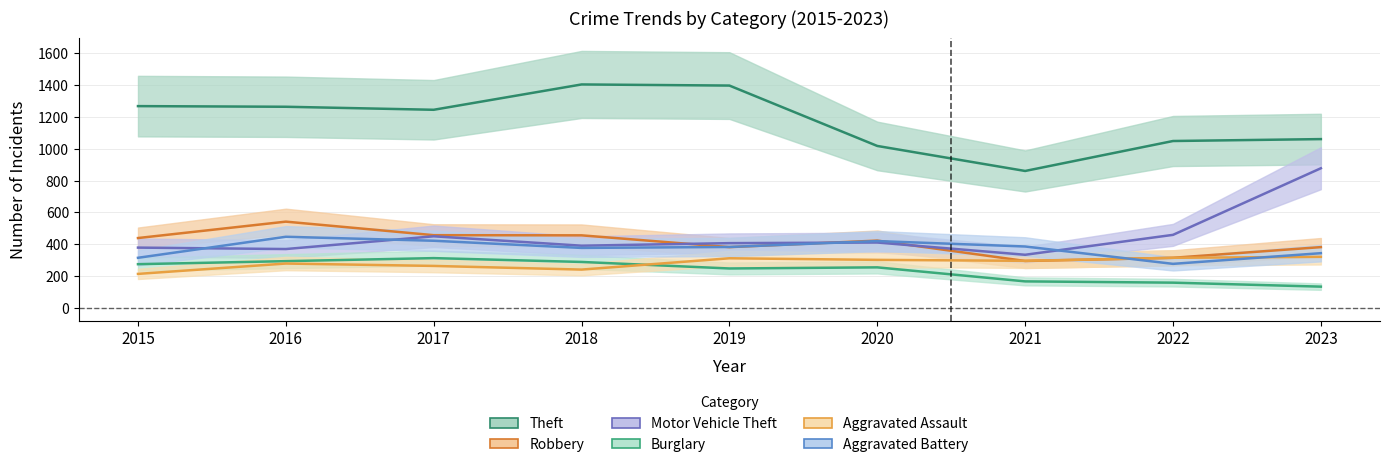

How many lines are shown in the chart?

6